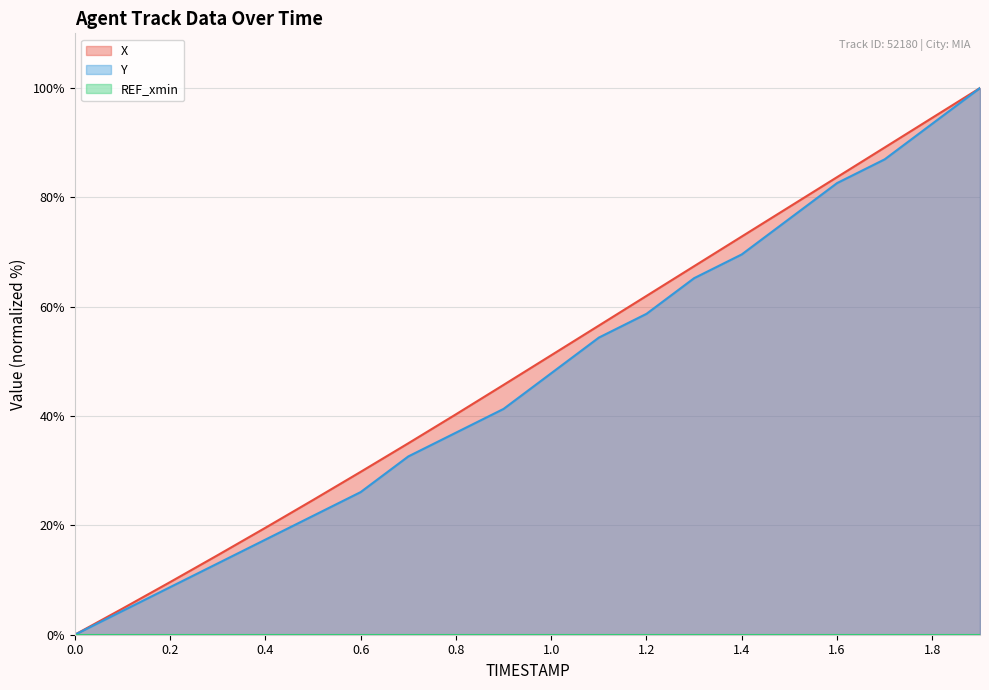

What is the sum of the X values at 1.0 and 1.1?

107.7